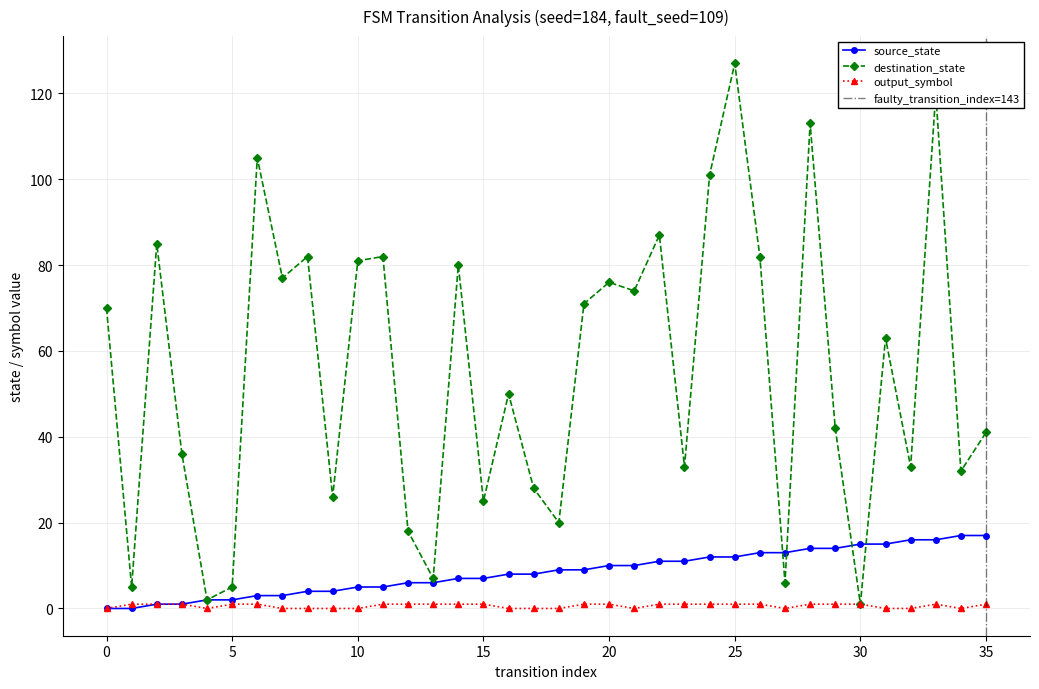

Is it true that source_state equals 17 at 35?

True